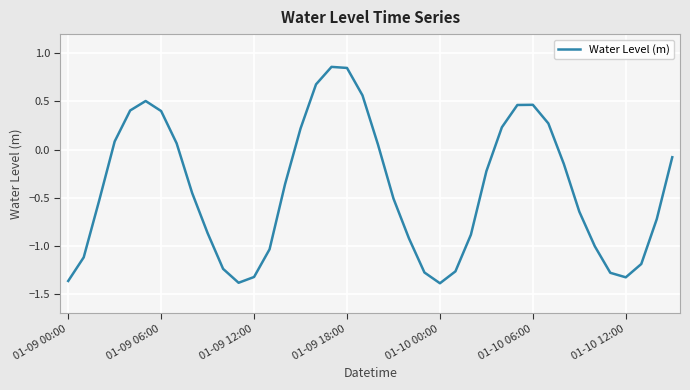

Reading left to right, extract all data points from this chart.

-1.4	-1.1	-0.5	0.1	0.4	0.5	0.4	0.1	-0.5	-0.9	-1.2	-1.4	-1.3	-1.0	-0.4	0.2	0.7	0.9	0.8	0.6	0.1	-0.5	-0.9	-1.3	-1.4	-1.3	-0.9	-0.2	0.2	0.5	0.5	0.3	-0.2	-0.6	-1.0	-1.3	-1.3	-1.2	-0.7	-0.1